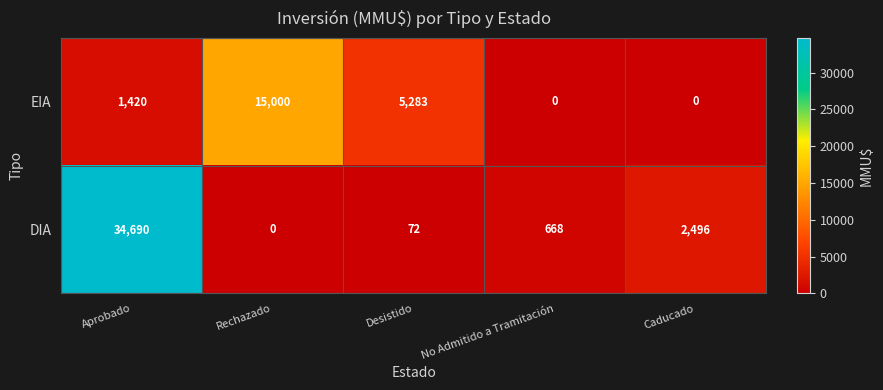

How many positive values does the DIA series have?

4